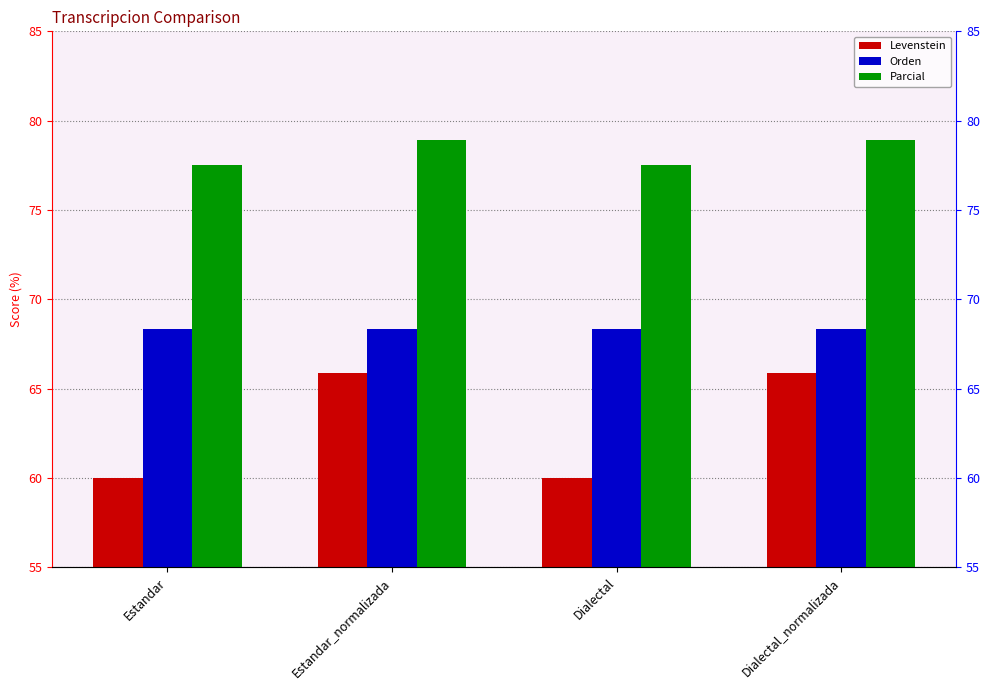

What is the value of the Orden bar at the 3rd from the left?

68.4